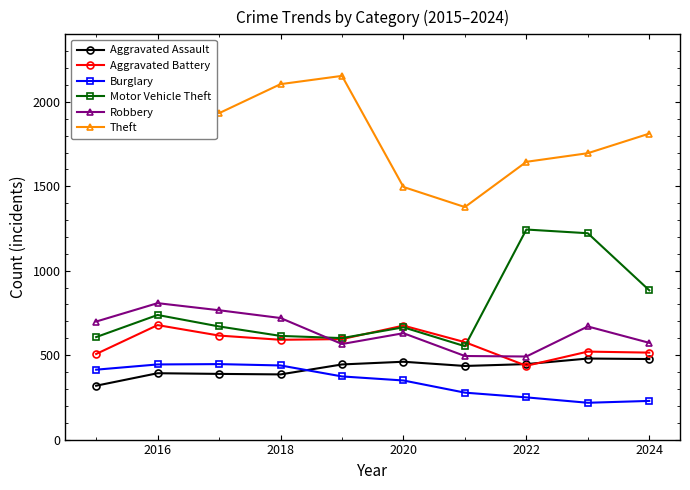

What is the minimum value for Theft?

1377